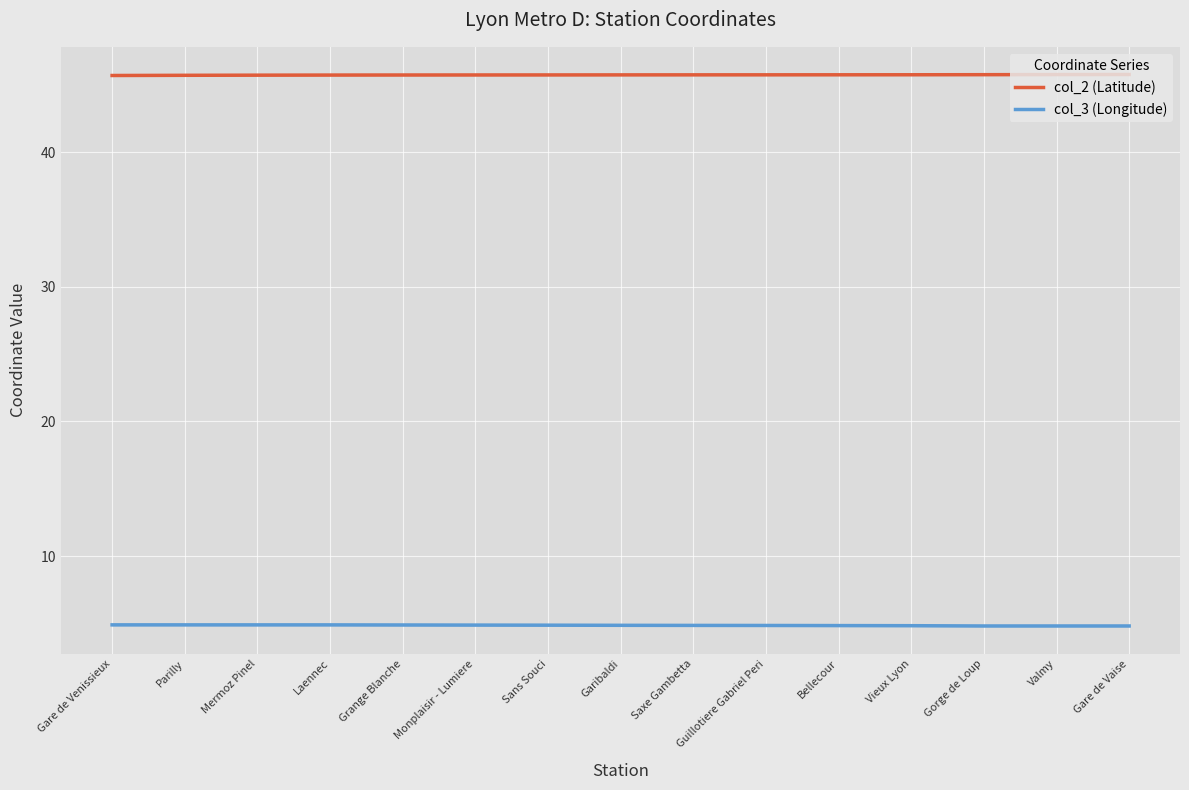

How many categories are shown in the chart?

15